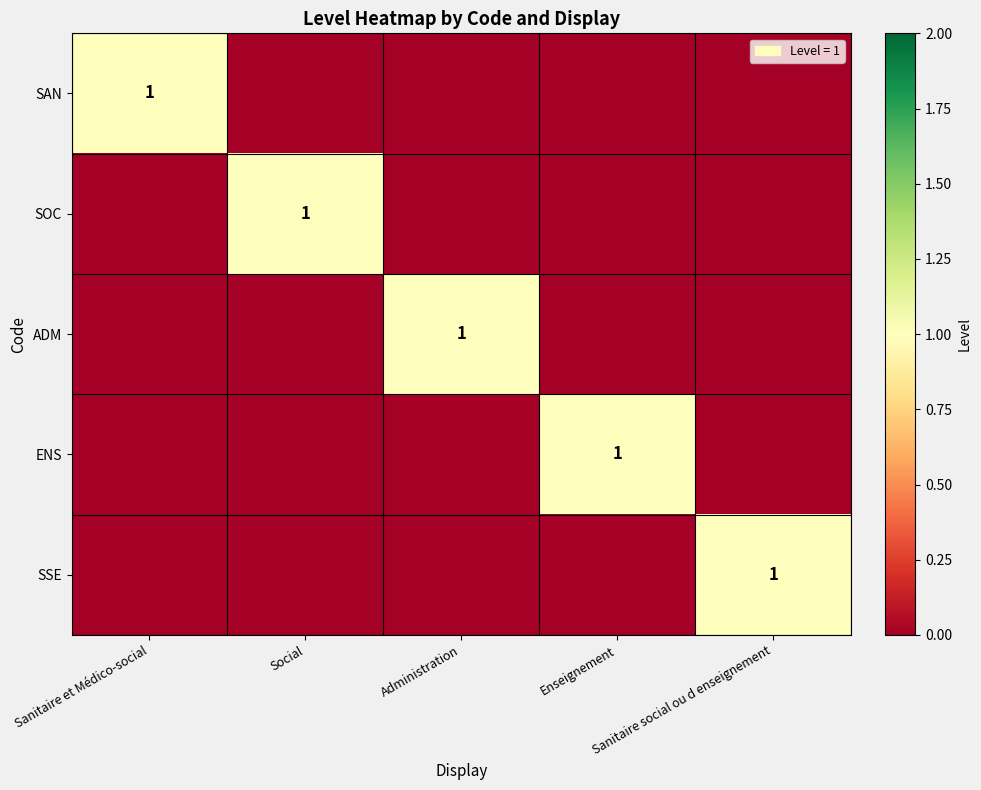

Is the value of SOC at Social greater than the value of ENS at Enseignement?

No